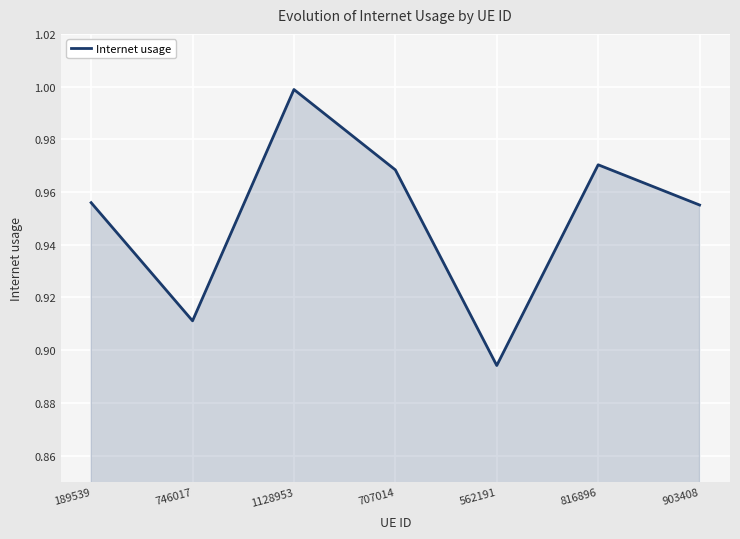

Where is the data nearest to the value 0?

562191